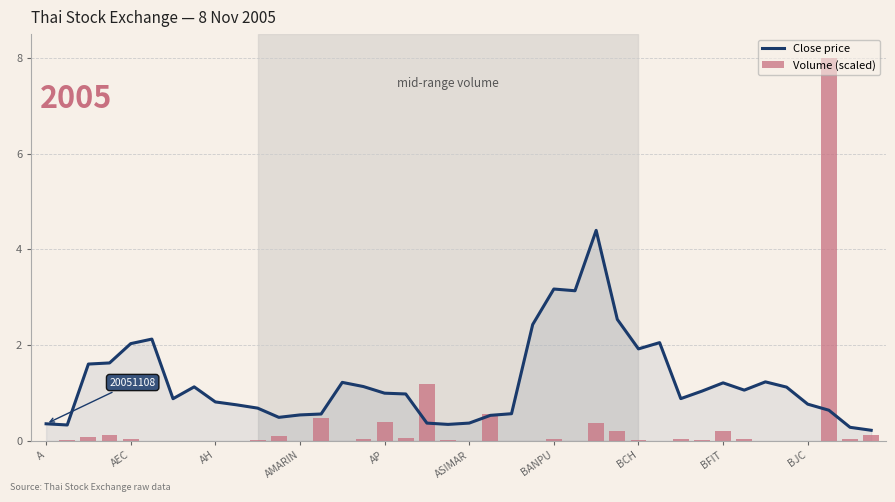

Reading left to right, transcribe all the data shown in this chart.

Close price: 0.4	0.3	1.6	1.6	2.0	2.1	0.9	1.1	0.8	0.8	0.7	0.5	0.5	0.6	1.2	1.1	1.0	1.0	0.4	0.3	0.4	0.5	0.6	2.4	3.2	3.1	4.4	2.5	1.9	2.1	0.9	1.0	1.2	1.1	1.2	1.1	0.8	0.6	0.3	0.2
Volume (scaled): 0.0	0.0	0.1	0.1	0.0	0.0	0.0	0.0	0.0	0.0	0.0	0.1	0.0	0.5	0.0	0.0	0.4	0.1	1.2	0.0	0.0	0.6	0.0	0.0	0.0	0.0	0.4	0.2	0.0	0.0	0.0	0.0	0.2	0.0	0.0	0.0	0.0	8.0	0.0	0.1